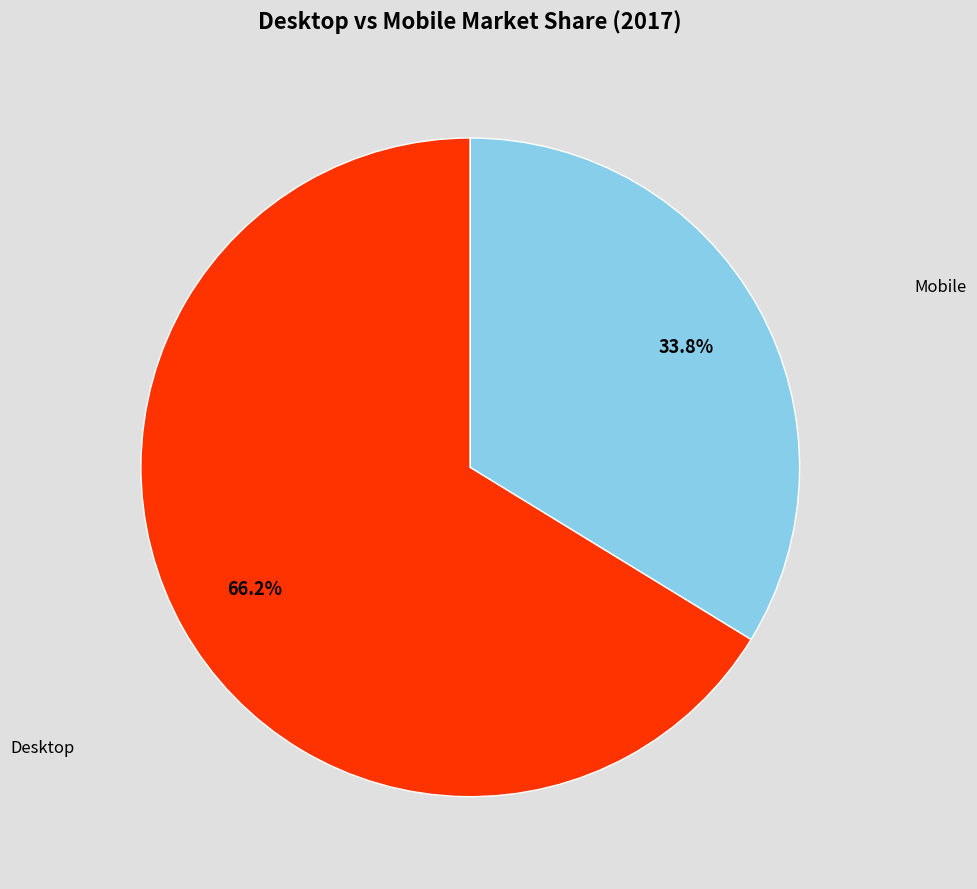

Is there a majority slice in this chart?

Yes